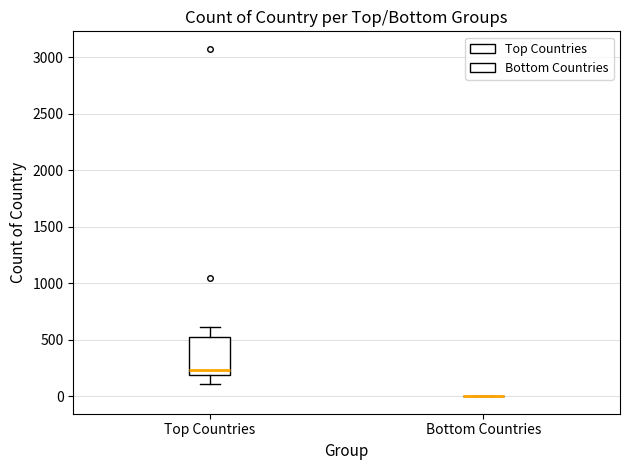

Reading left to right, read every box against the y-axis: the position of its median line, the range the box covers, and the ends of its whiskers. The values are not printed on the chart, so give them approximately, as read against the axis.

Top Countries: median 250, box 200 to 550, whiskers 100 to 600
Bottom Countries: box collapsed to a line at 0, whiskers 0 to 0